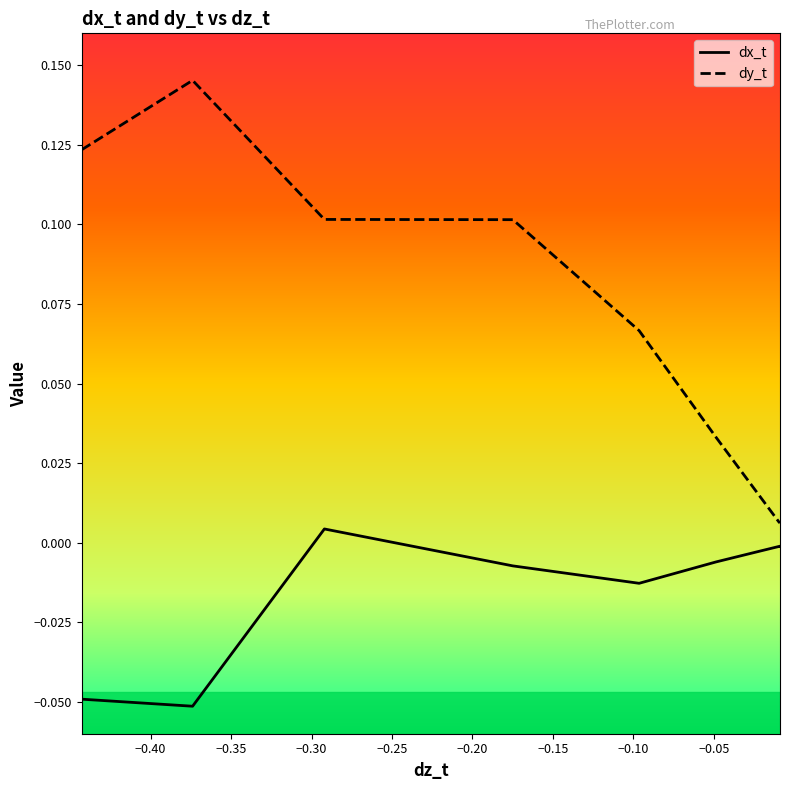

Which series has the widest spread of values?

dy_t